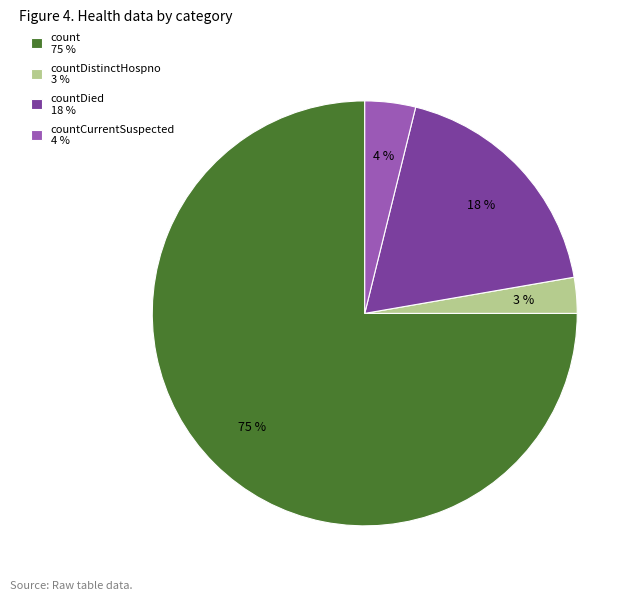

The countDied 18 % slice represents 18% of the pie. True or false?

True